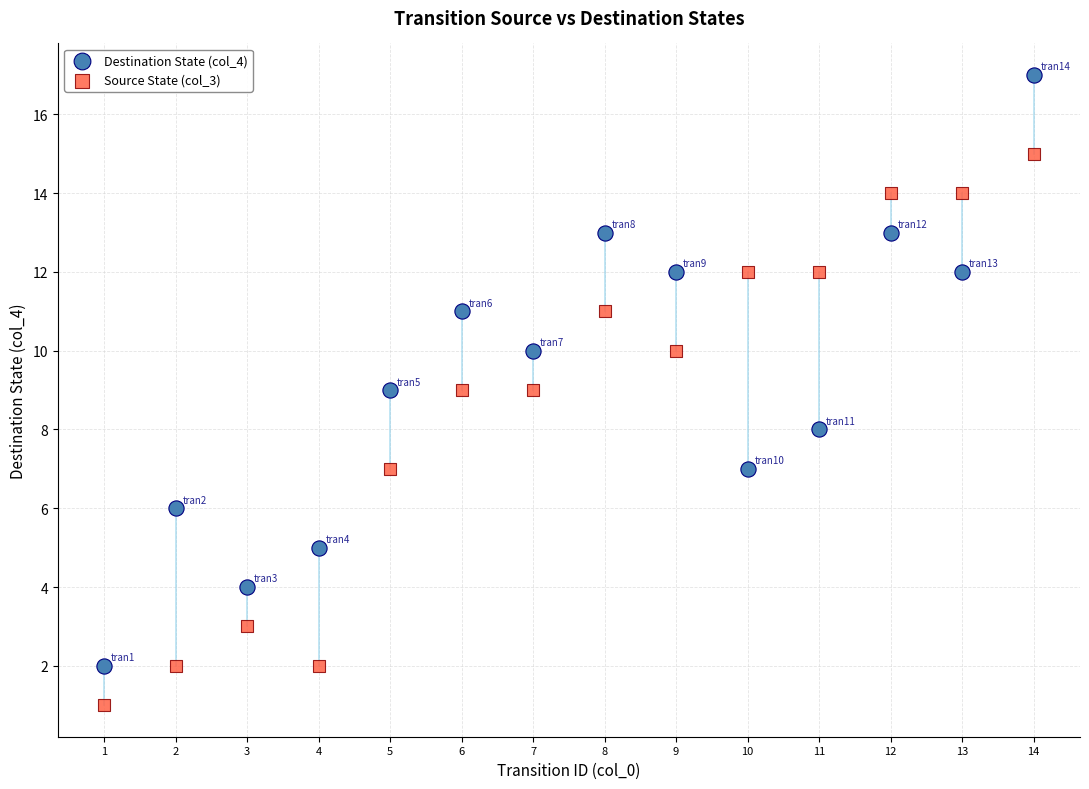

Which series contains the lowest Y value?

Source State (col_3)